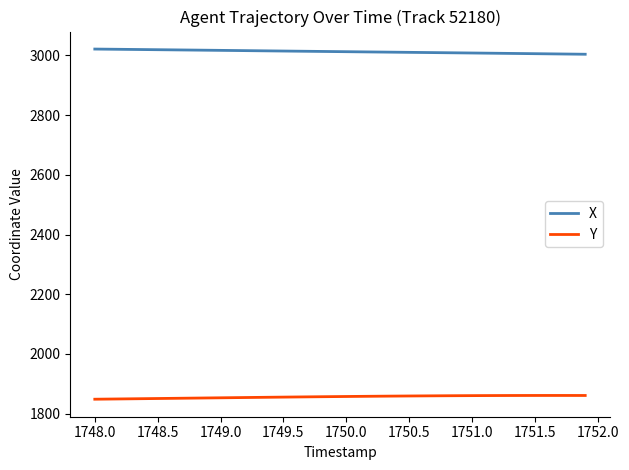

What is the maximum value for Y?

1860.7